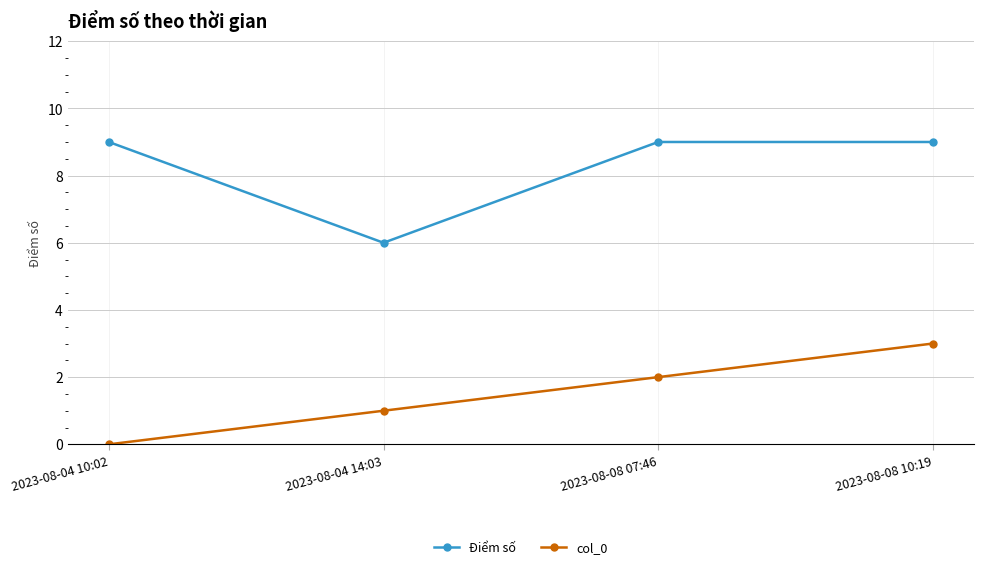

True or false: col_0 and Điểm số cross at least once.

False